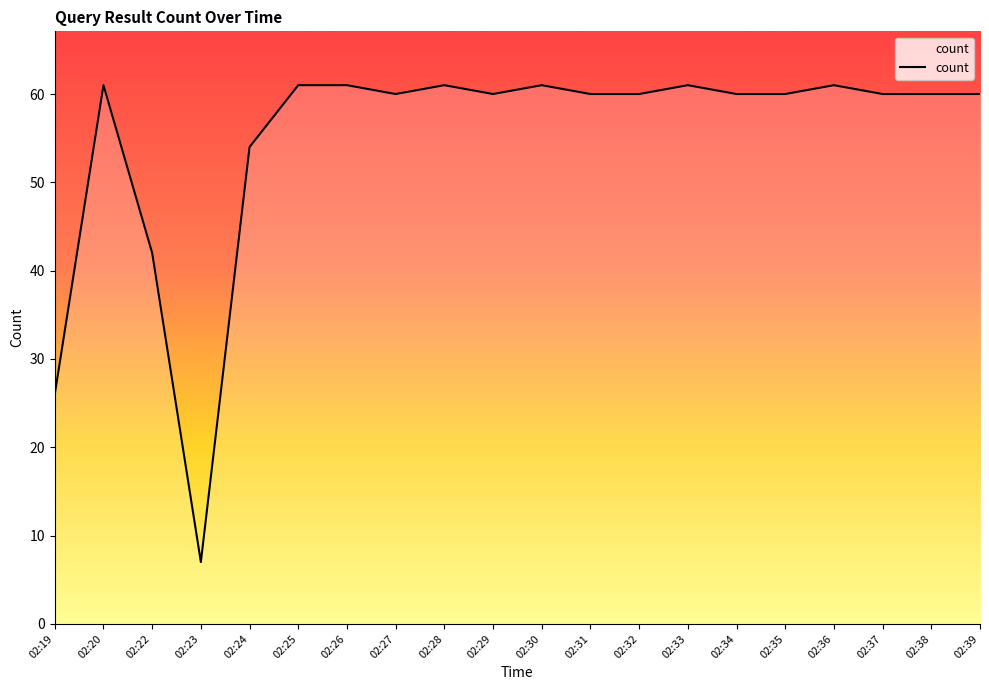

Approximately how many times larger is the value at 02:28 compared to 02:31?

1.0